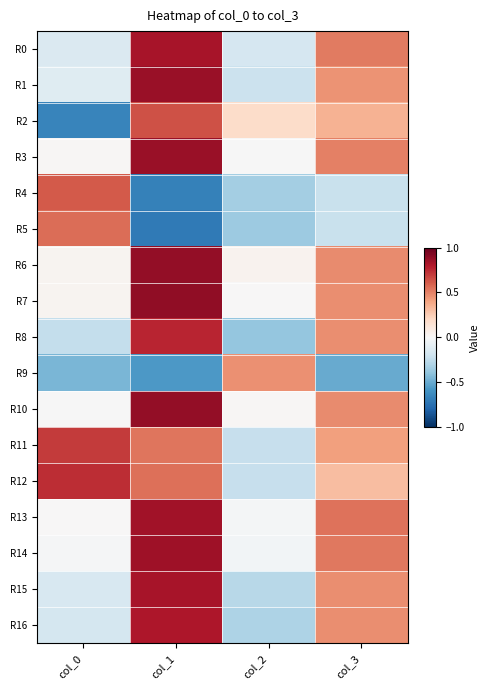

Rank the series at col_3 from lowest to highest value.

R9, R5, R4, R12, R2, R11, R1, R8, R15, R7, R16, R10, R6, R3, R0, R14, R13